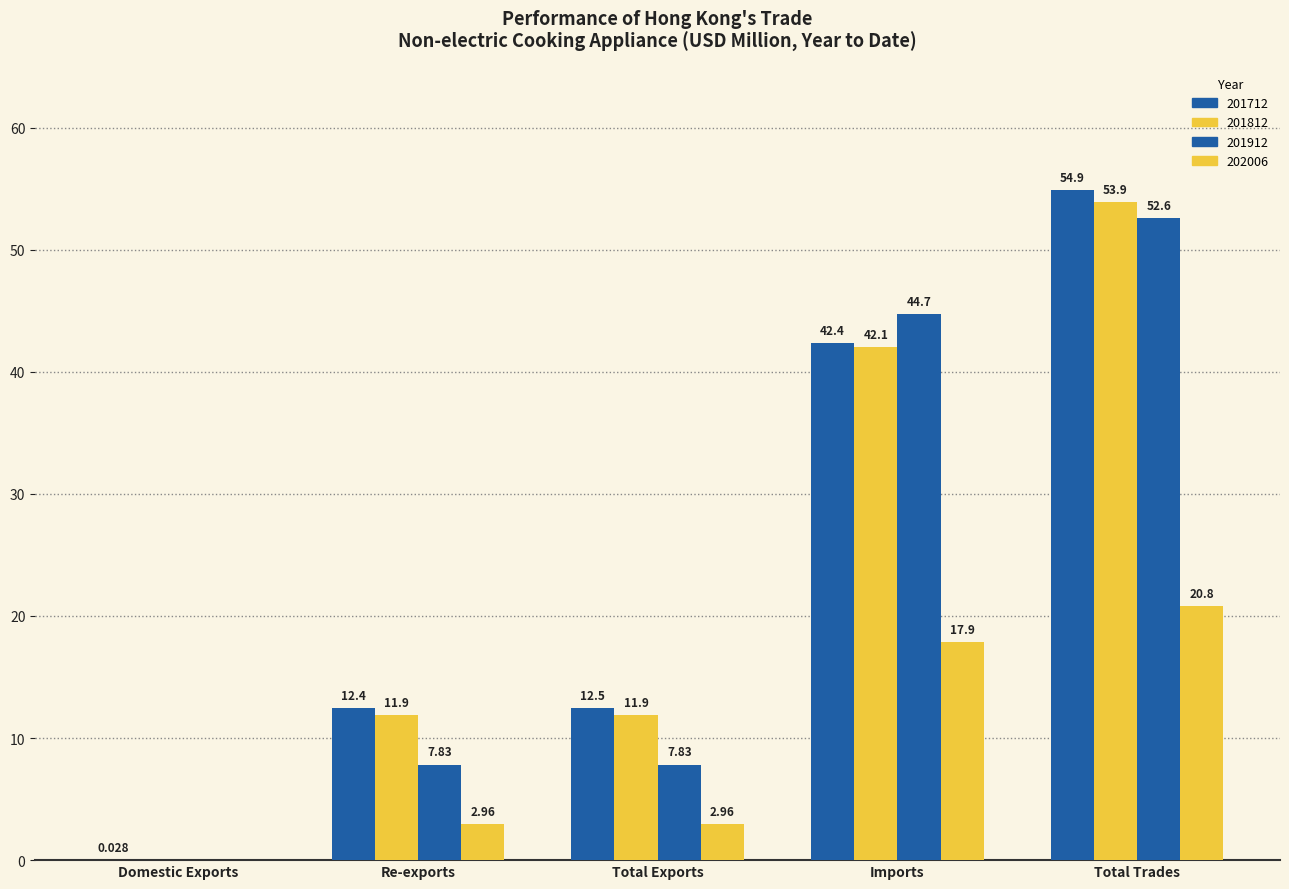

Reading left to right, list all the values displayed in this chart.

201712: 0.0	12.4	12.5	42.4	54.9
201812: 0.0	11.9	11.9	42.1	53.9
201912: 0.0	7.8	7.8	44.7	52.6
202006: 0.0	3.0	3.0	17.9	20.8